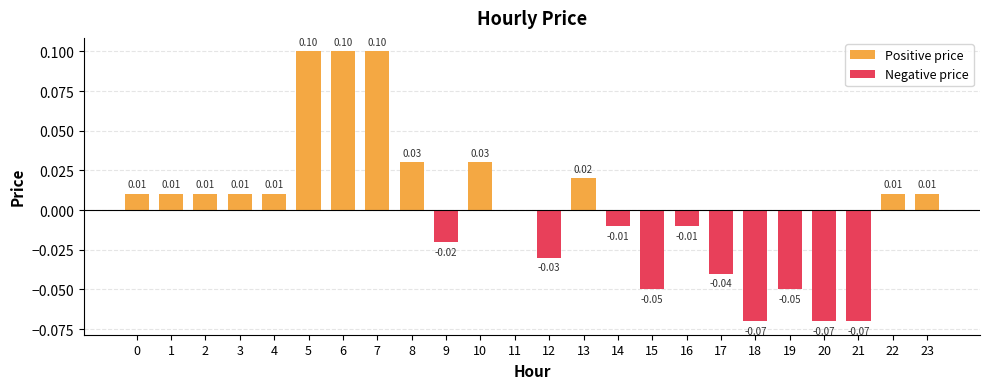

What is the maximum value shown in the chart?

0.1